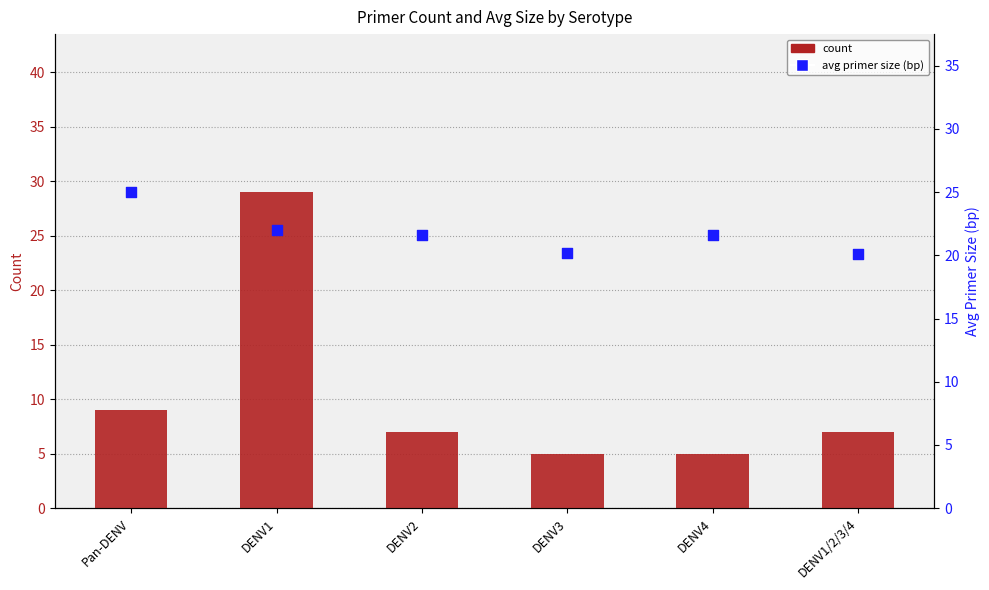

What are all the series names shown in the legend?

count, avg primer size (bp)